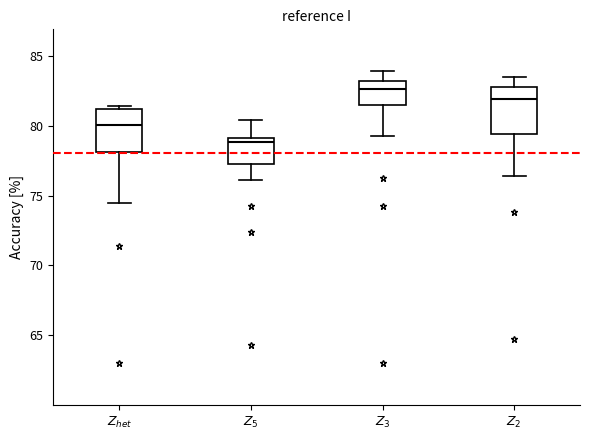

Which box's median line is the lowest?

$Z_5$